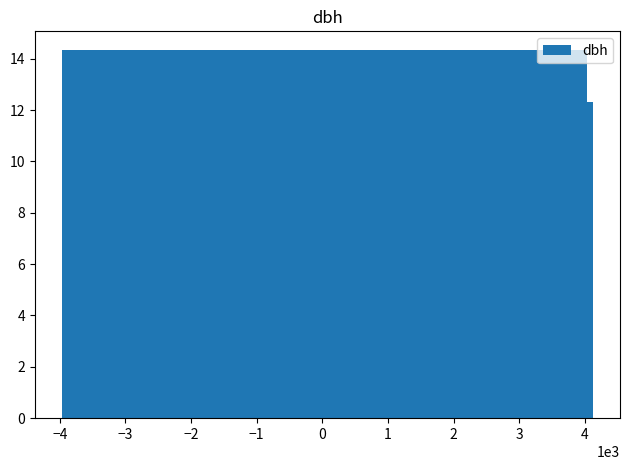

True or false: the data shows 17.0 at 1.

False